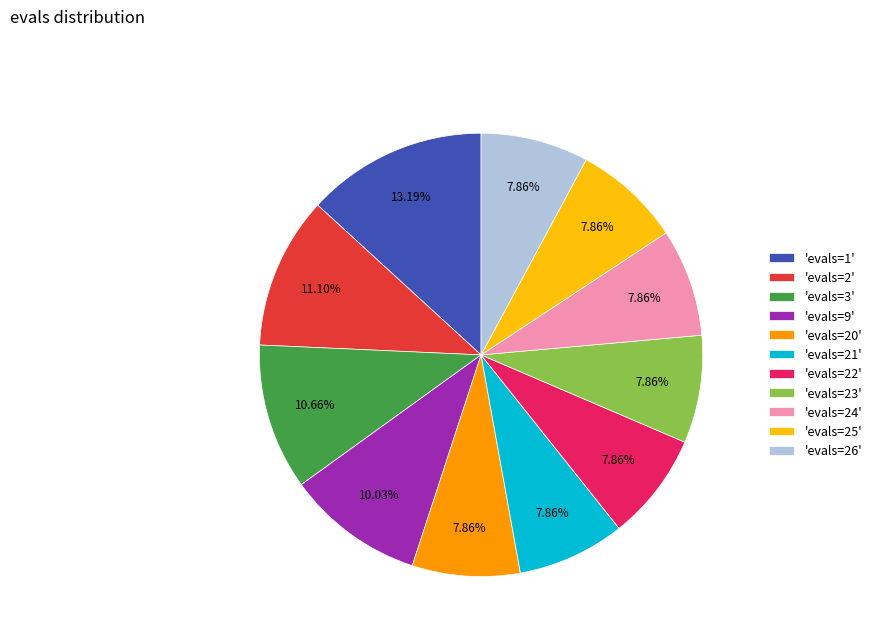

Which category has the biggest portion of the pie?

'evals=1'